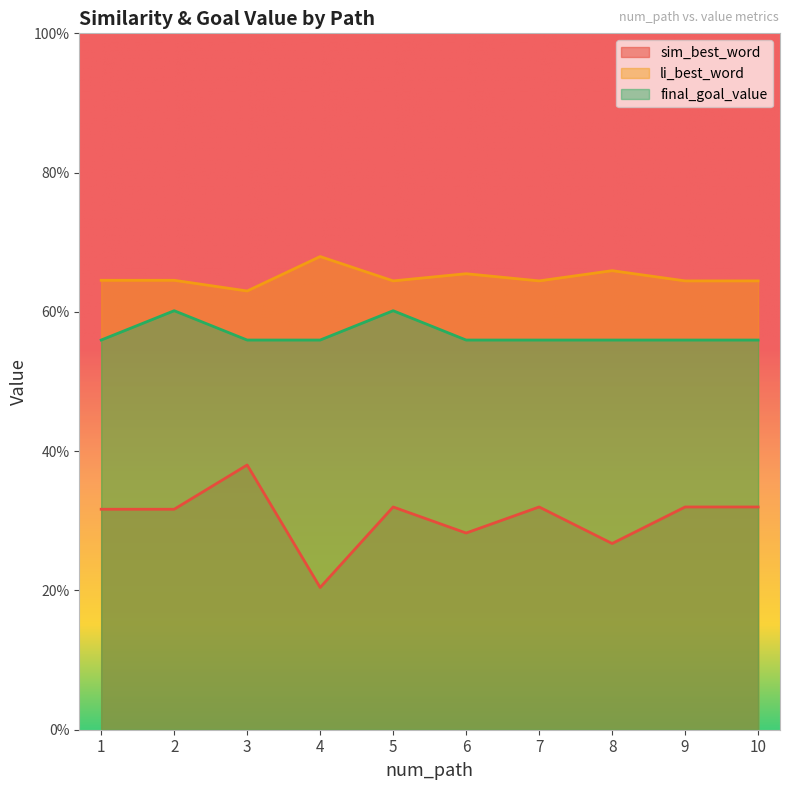

Does the chart have visible grid lines?

No